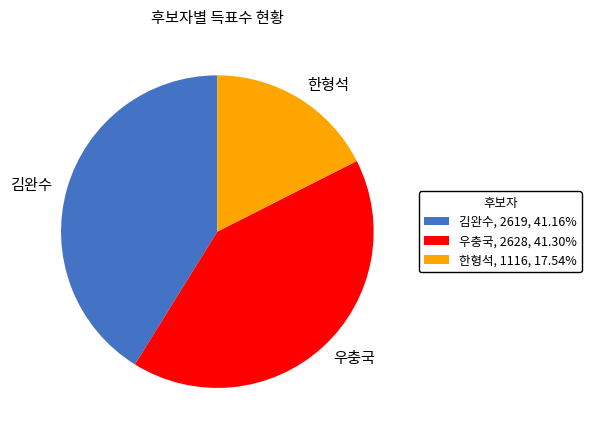

How many slices are in this pie chart?

3